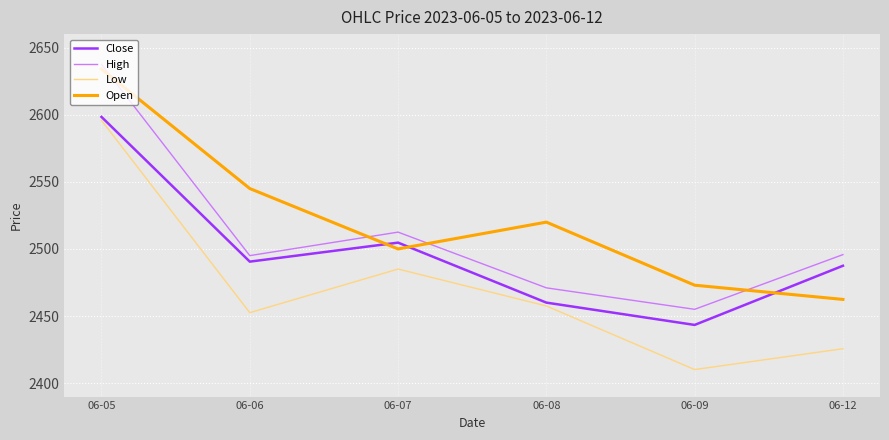

At which label does Close first exceed 2490?

06-05